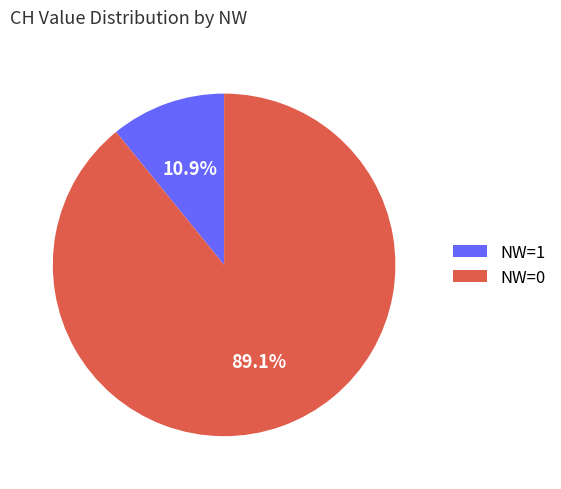

How many segments does this pie chart have?

2